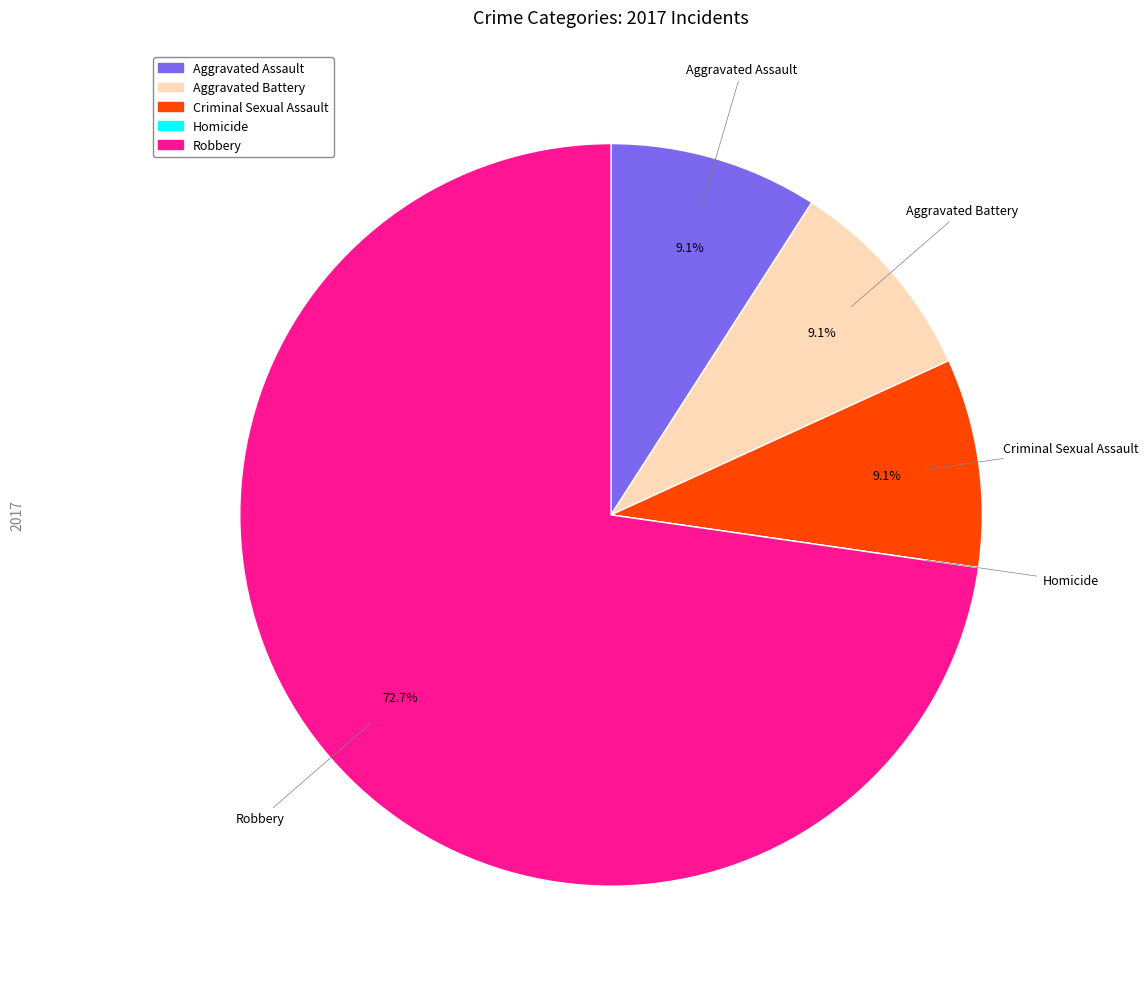

How much of the chart is everything except Robbery?

27.3%